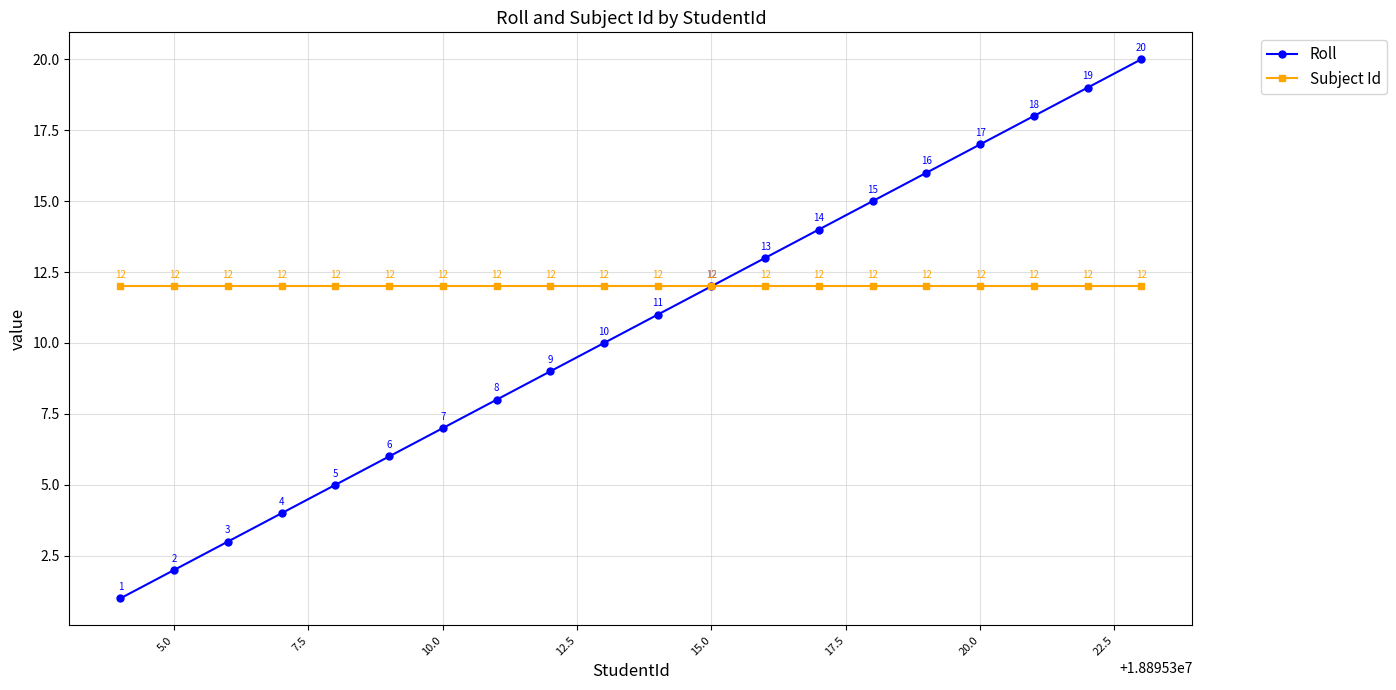

What is the value of the Roll point at the 18th from the left?

18